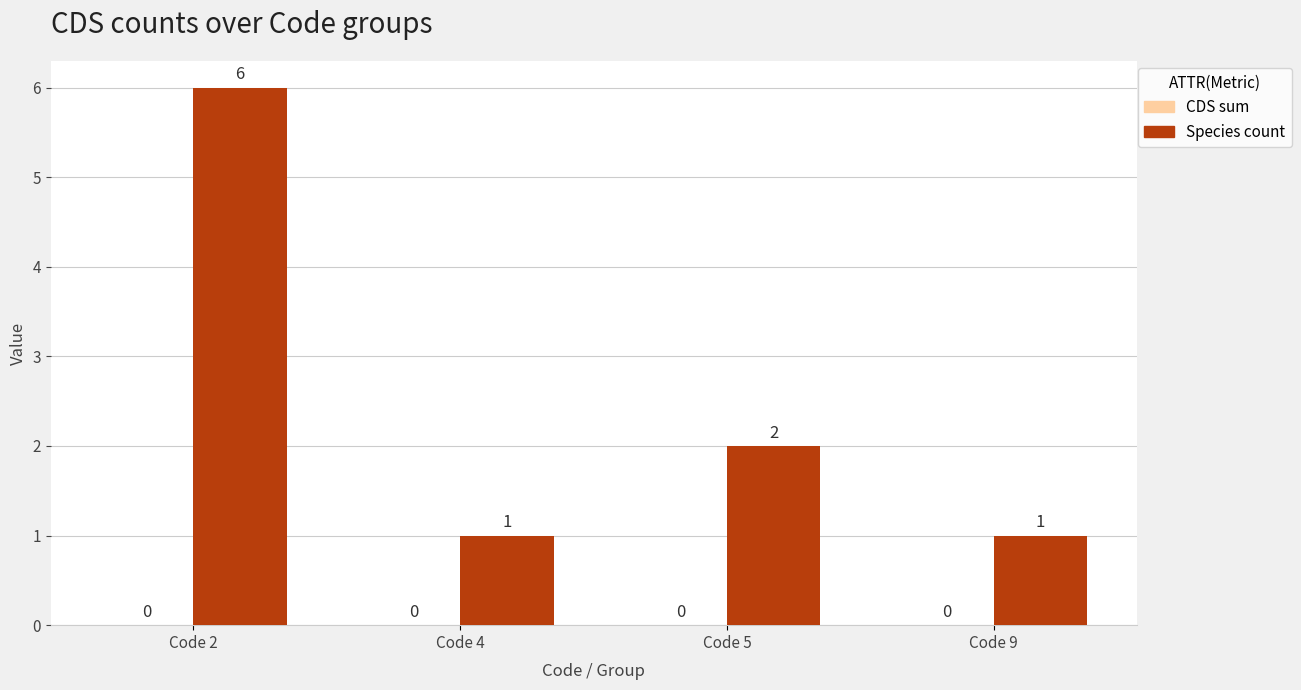

Reading left to right, transcribe all the data shown in this chart.

6	1	2	1